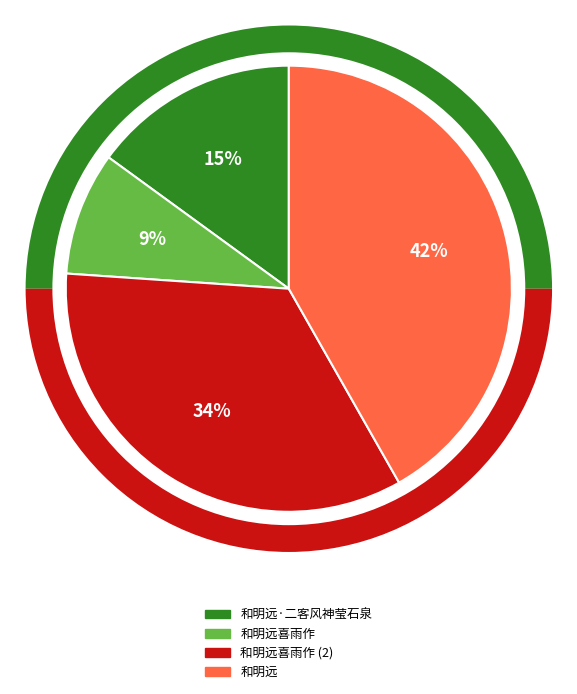

Rank the categories by value from highest to lowest.

和明远, 和明远喜雨作, 和明远·二客风神莹石泉, 和明远喜雨作